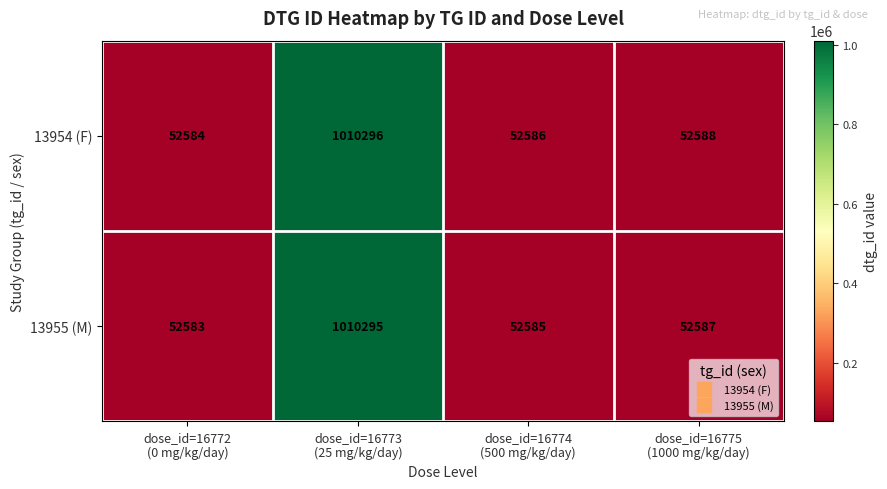

At dose_id=16774
(500 mg/kg/day), list the series in order from smallest to largest.

13955 (M), 13954 (F)